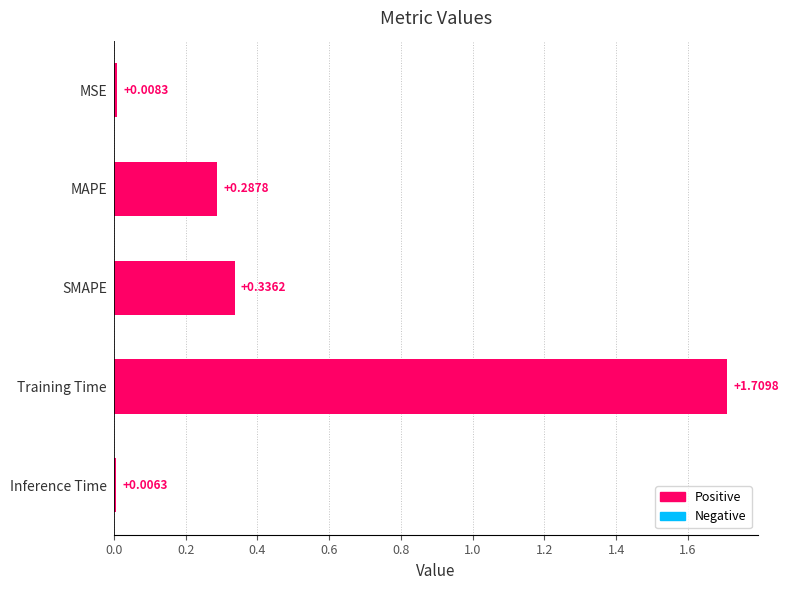

List the labels in order of value, largest first.

Training Time, SMAPE, MAPE, MSE, Inference Time